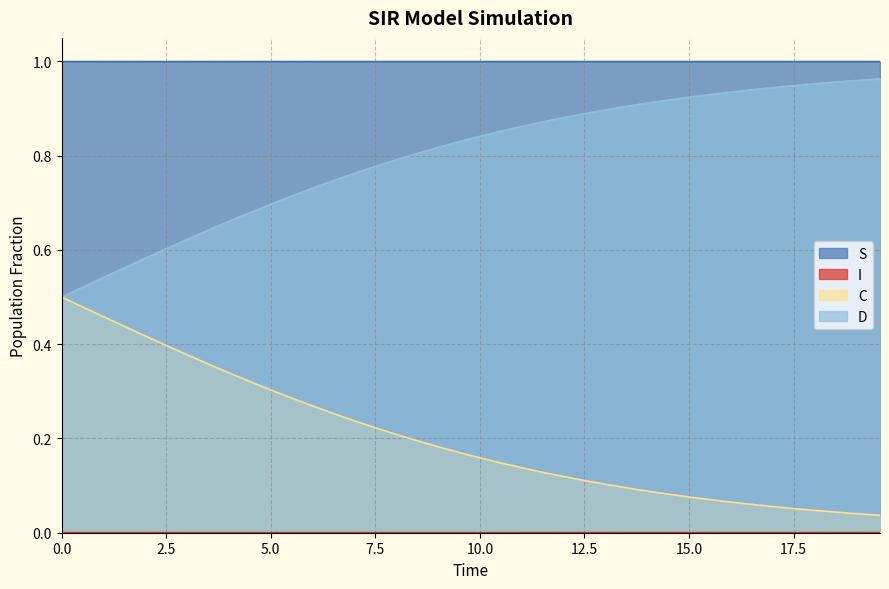

List the series in order of their peak value, lowest first.

I, C, D, S